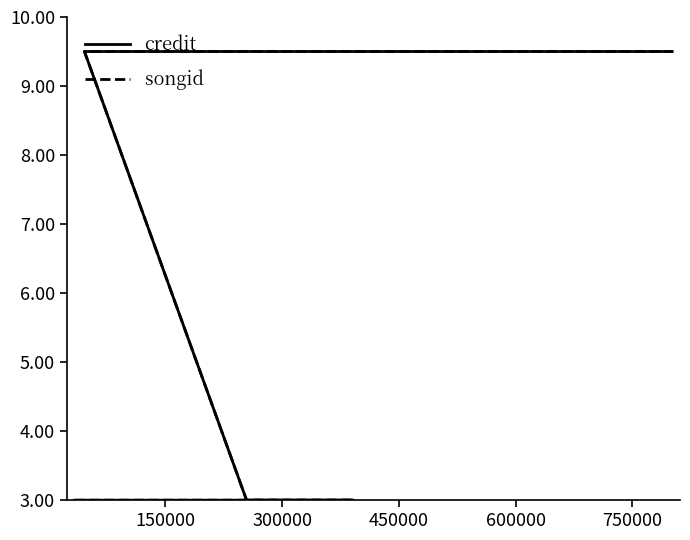

What is the value of the credit point at the 5th from the left?

3.0